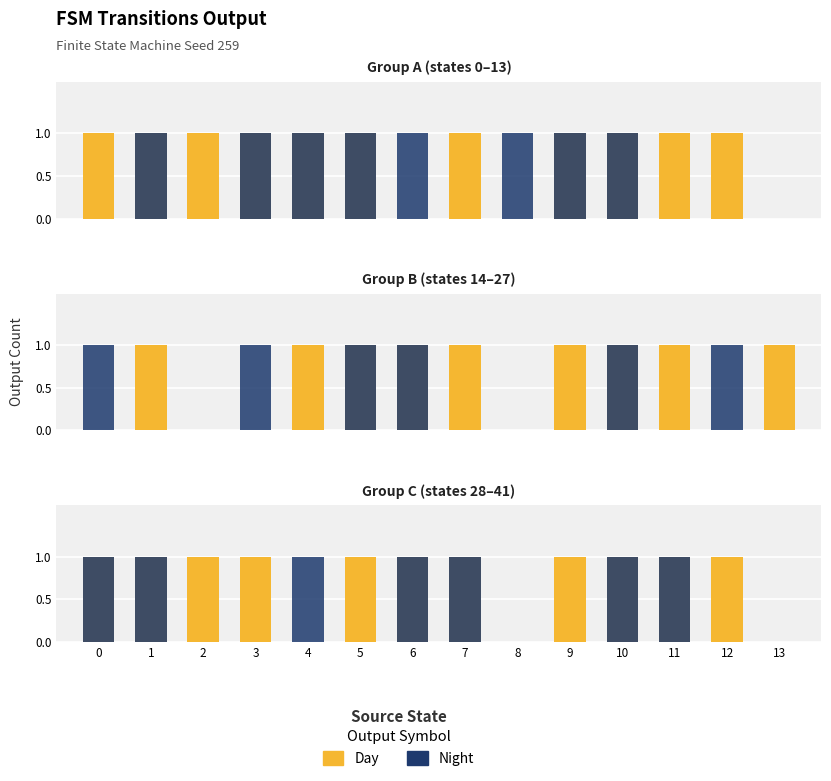

What is the value of the Night bar at the 11th from the left?

1